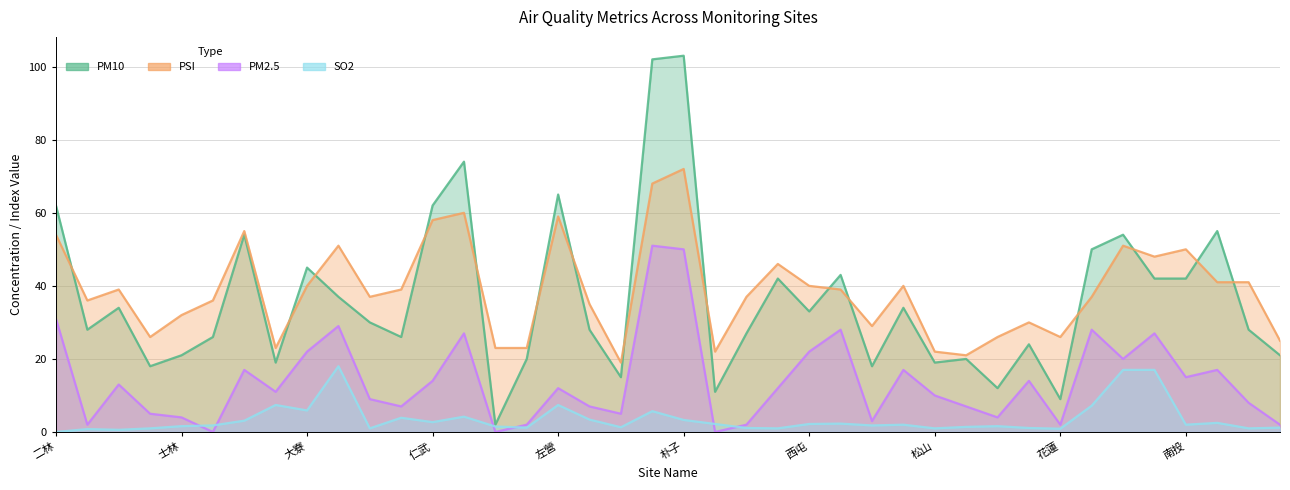

How many distinct data groups are displayed?

4